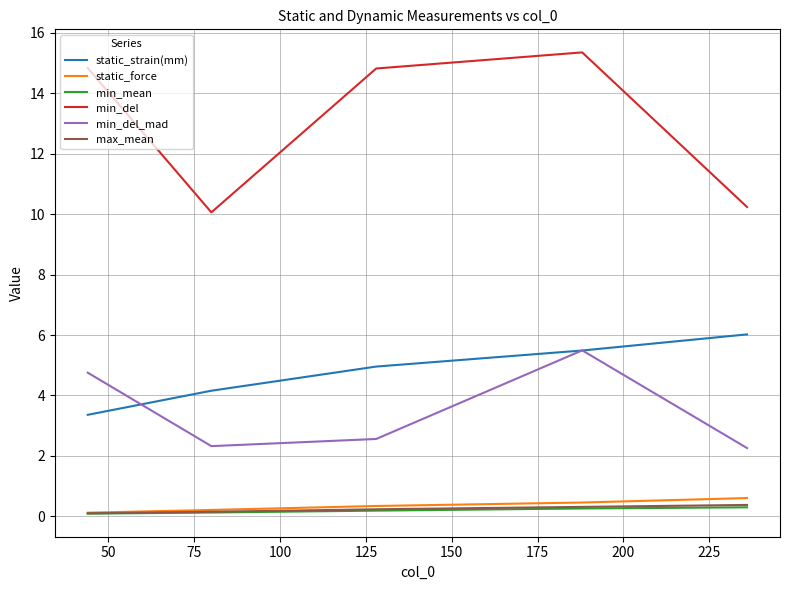

Which series has the largest total across all categories?

min_del